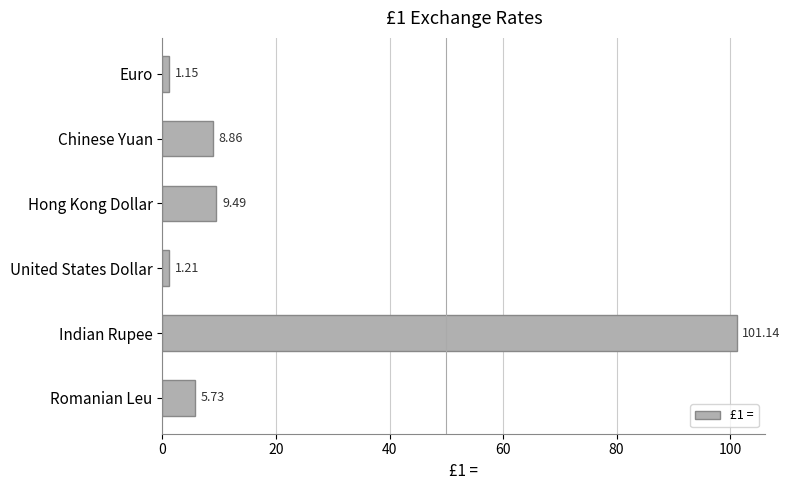

What is the difference between the maximum and minimum values?

100.0